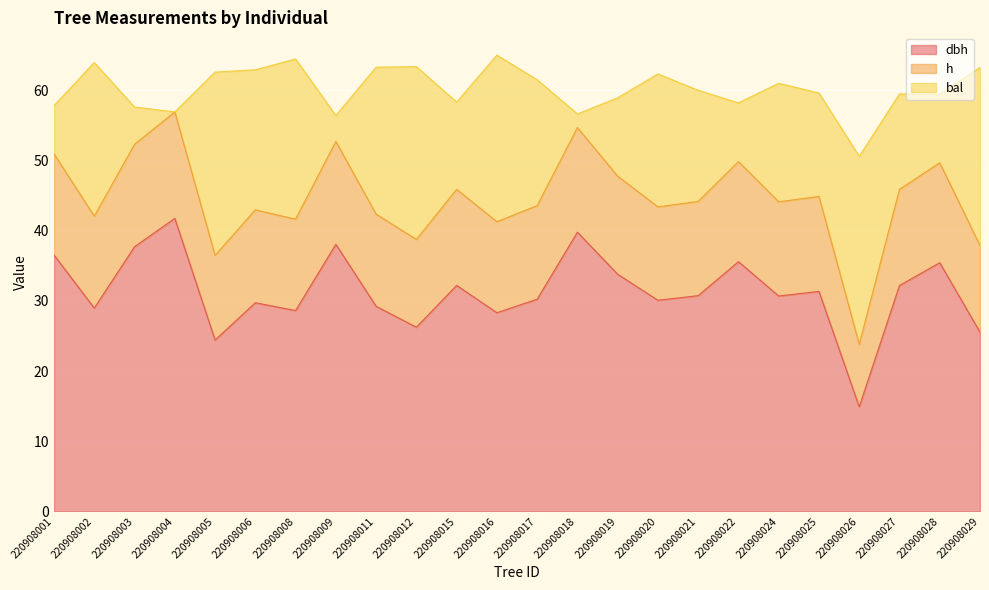

What is the total value across all series at 220908024?

61.0